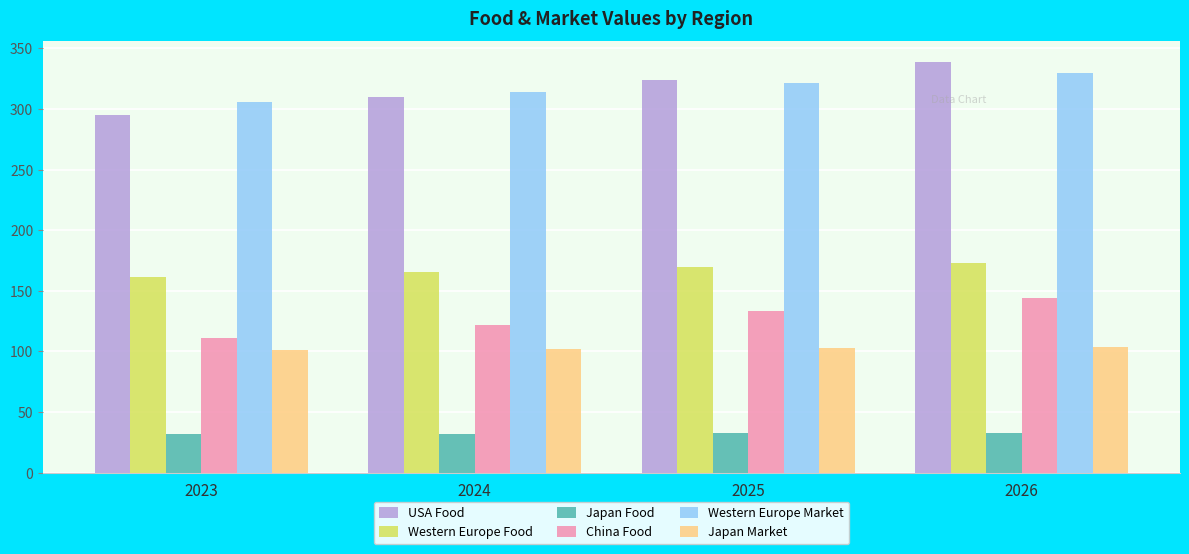

Which series has the largest range (max minus min)?

USA Food